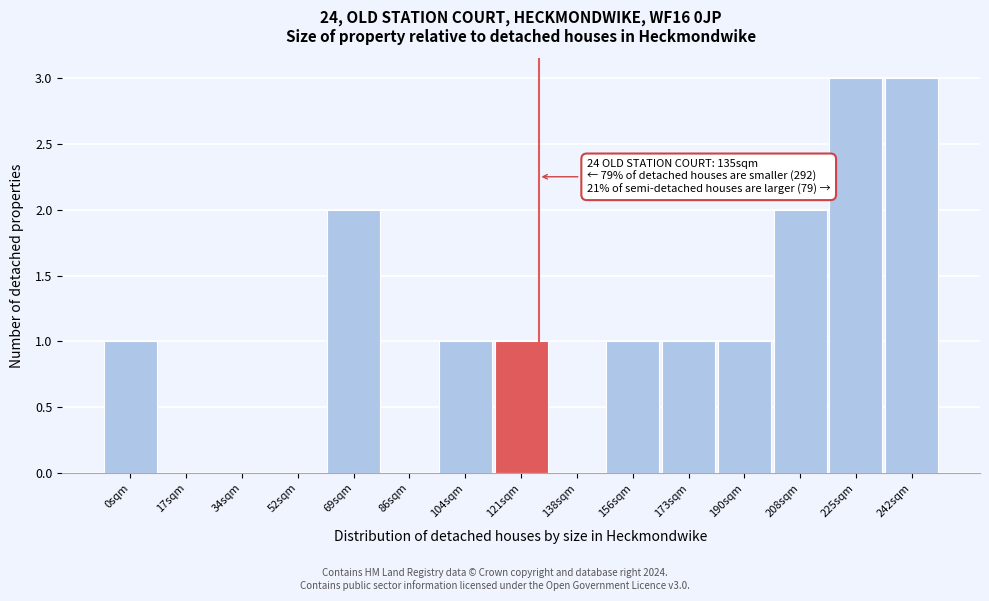

Reading left to right, extract all data points from this chart.

0sqm=1	17sqm=0	34sqm=0	52sqm=0	69sqm=2	86sqm=0	104sqm=1	121sqm=1	138sqm=0	156sqm=1	173sqm=1	190sqm=1	208sqm=2	225sqm=3	242sqm=3